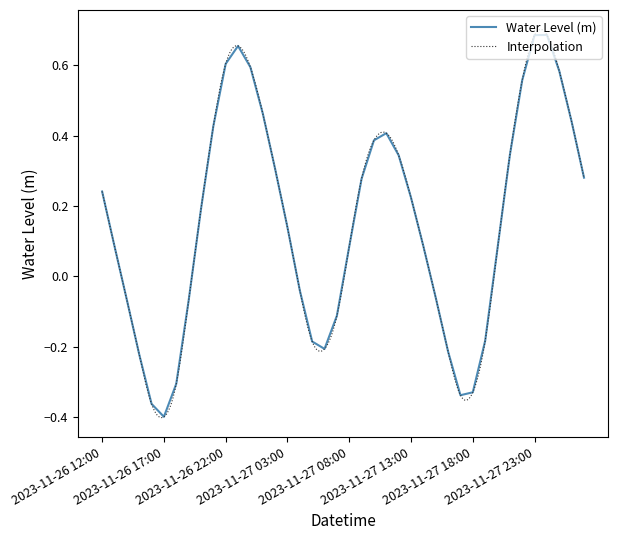

At which category does the chart reach its minimum across all series?

2023-11-26 17:00